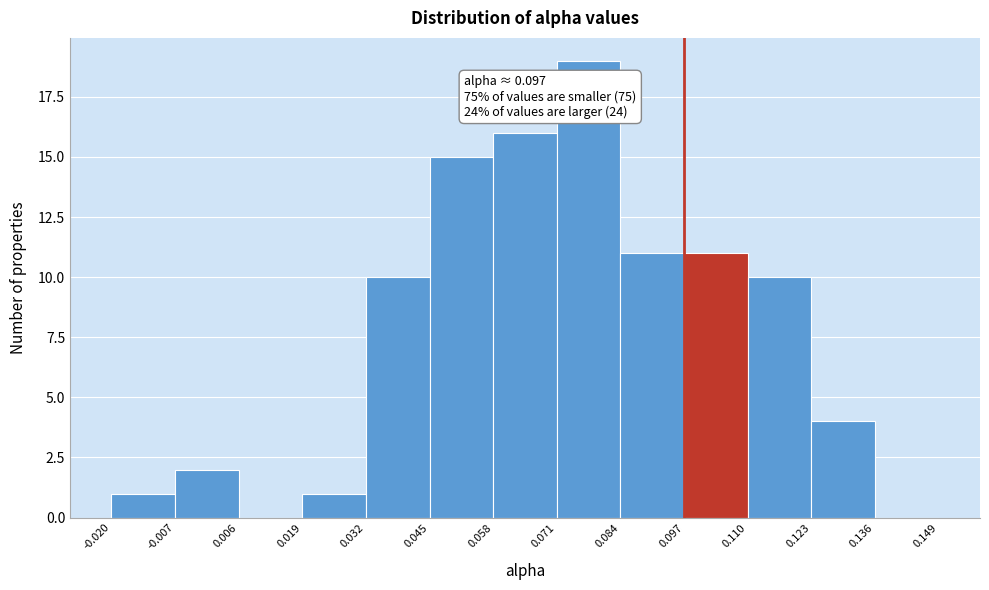

Over which range of the x-axis is the bar tallest?

0.071 to 0.084